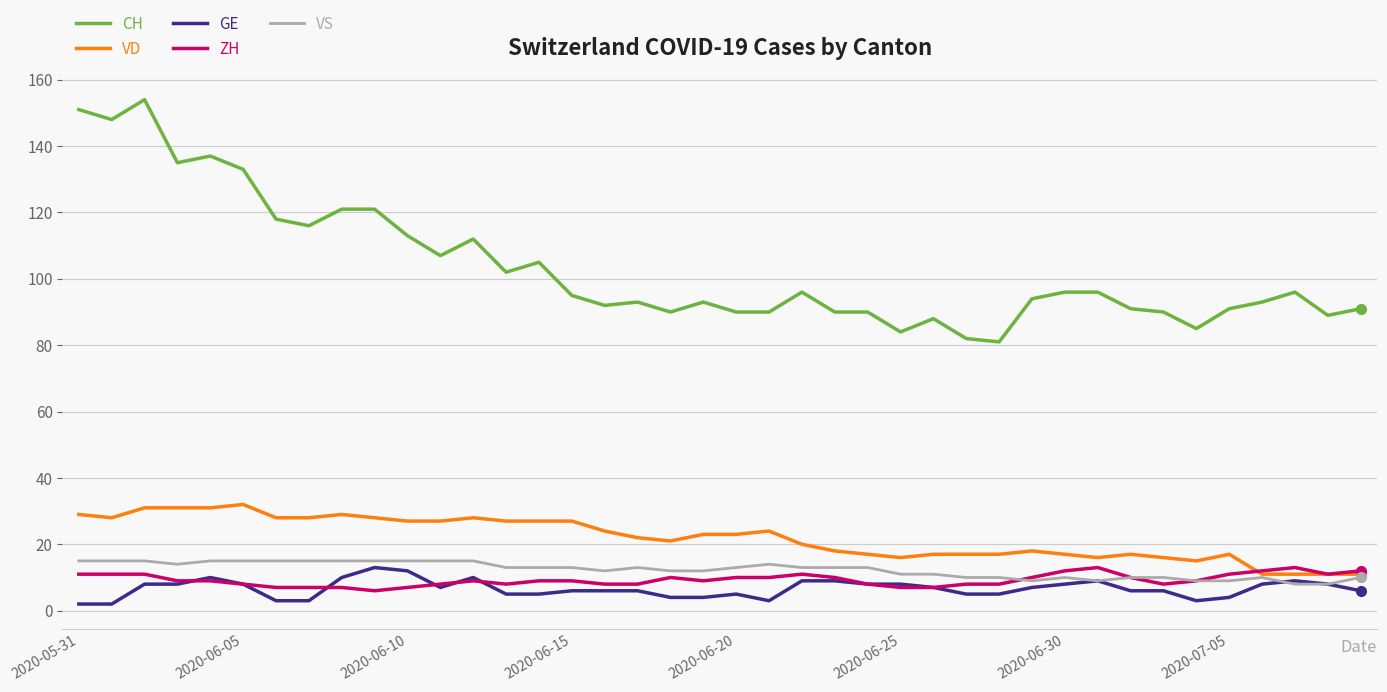

What is the lowest value of the CH series?

81